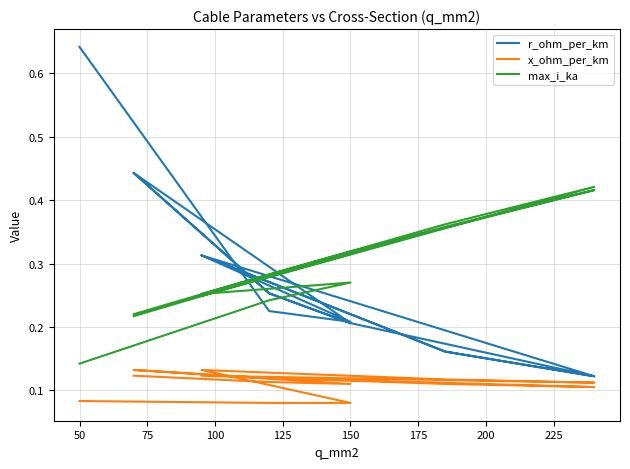

How many x_ohm_per_km values are between 0 and 1?

15